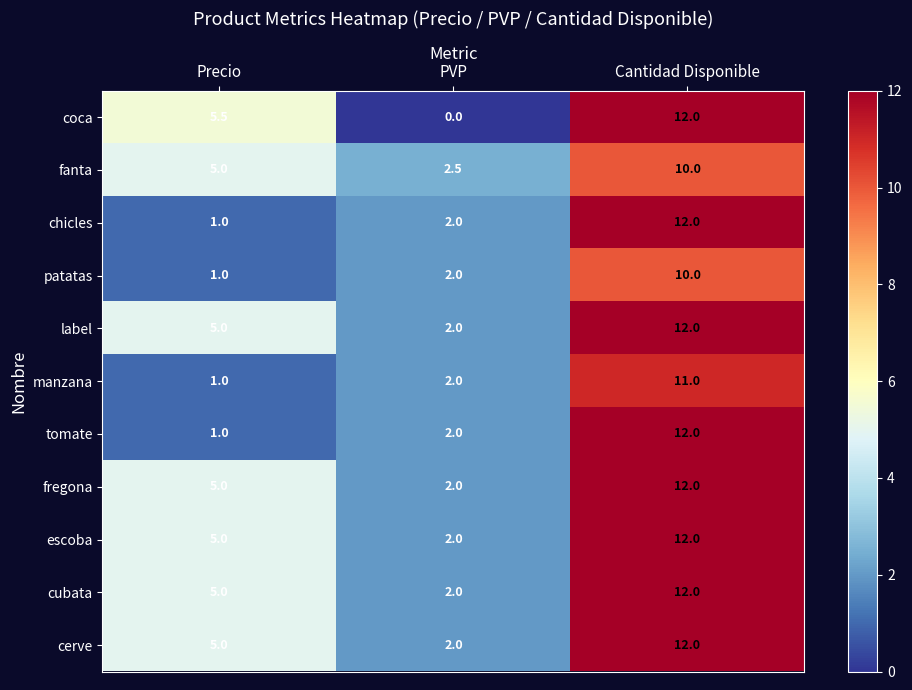

True or false: patatas has a value of 1.4 at Precio.

False